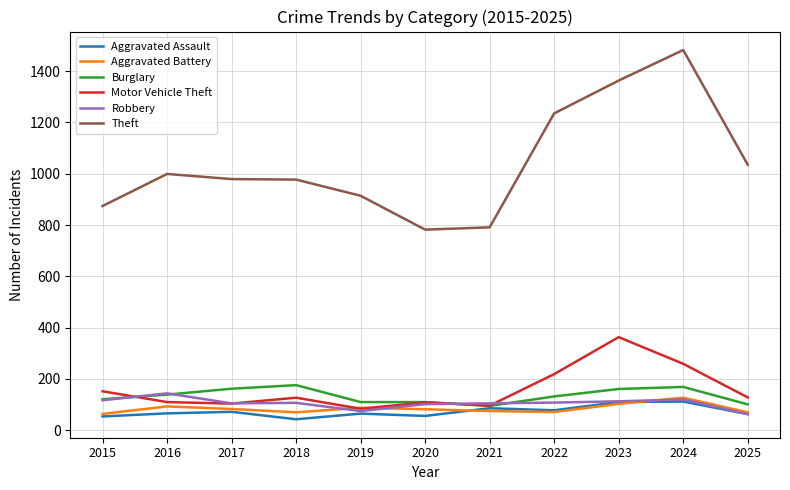

True or false: Aggravated Battery has a value of 70 at 2018.

True